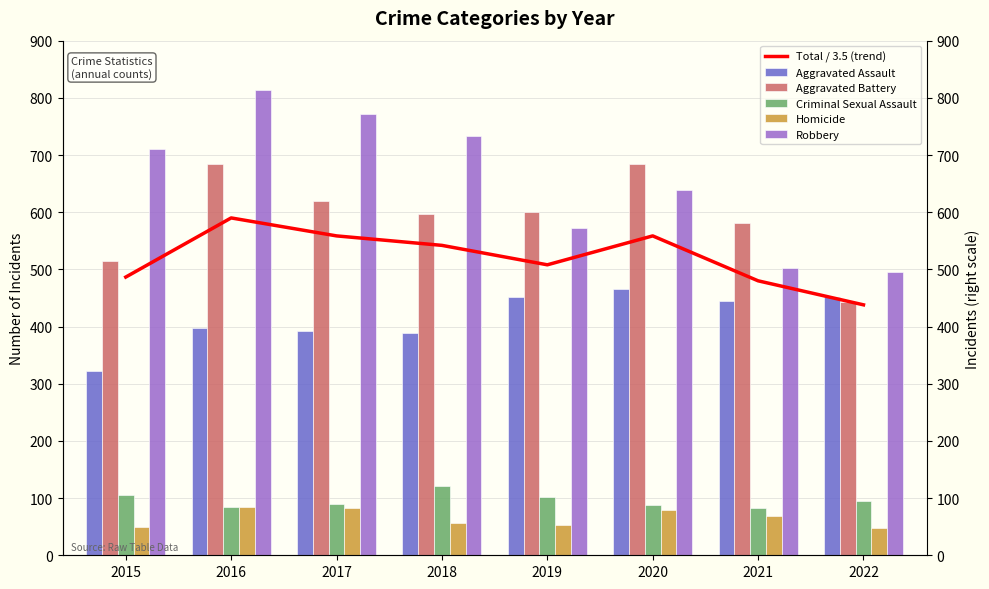

Reading left to right, list all the values displayed in this chart.

Total / 3.5 (trend): 2015=486.6	2016=590.0	2017=558.6	2018=542.0	2019=508.0	2020=558.6	2021=480.0	2022=438.0
Aggravated Assault: 2015=322.0	2016=398.0	2017=393.0	2018=388.0	2019=451.0	2020=465.0	2021=445.0	2022=452.0
Aggravated Battery: 2015=515.0	2016=685.0	2017=619.0	2018=597.0	2019=600.0	2020=685.0	2021=581.0	2022=443.0
Criminal Sexual Assault: 2015=105.0	2016=84.0	2017=90.0	2018=122.0	2019=102.0	2020=88.0	2021=82.0	2022=95.0
Homicide: 2015=50.0	2016=85.0	2017=82.0	2018=56.0	2019=53.0	2020=79.0	2021=69.0	2022=47.0
Robbery: 2015=711.0	2016=813.0	2017=771.0	2018=734.0	2019=572.0	2020=638.0	2021=503.0	2022=496.0